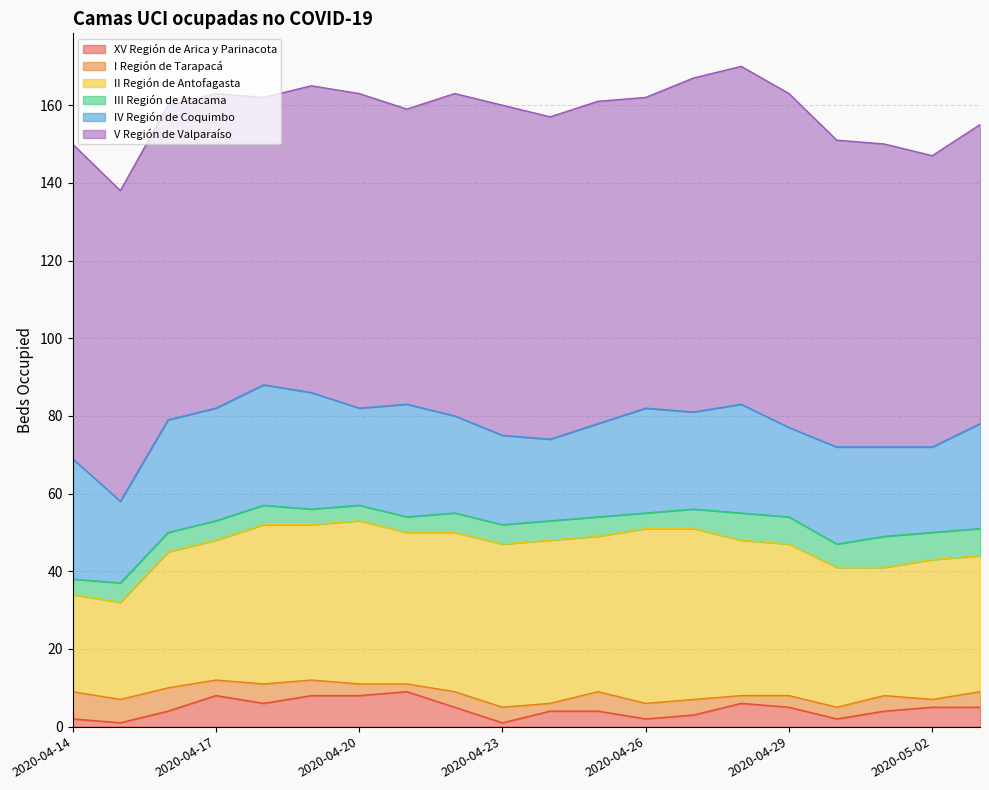

What is the label of the 15th point from the right?

2020-04-19